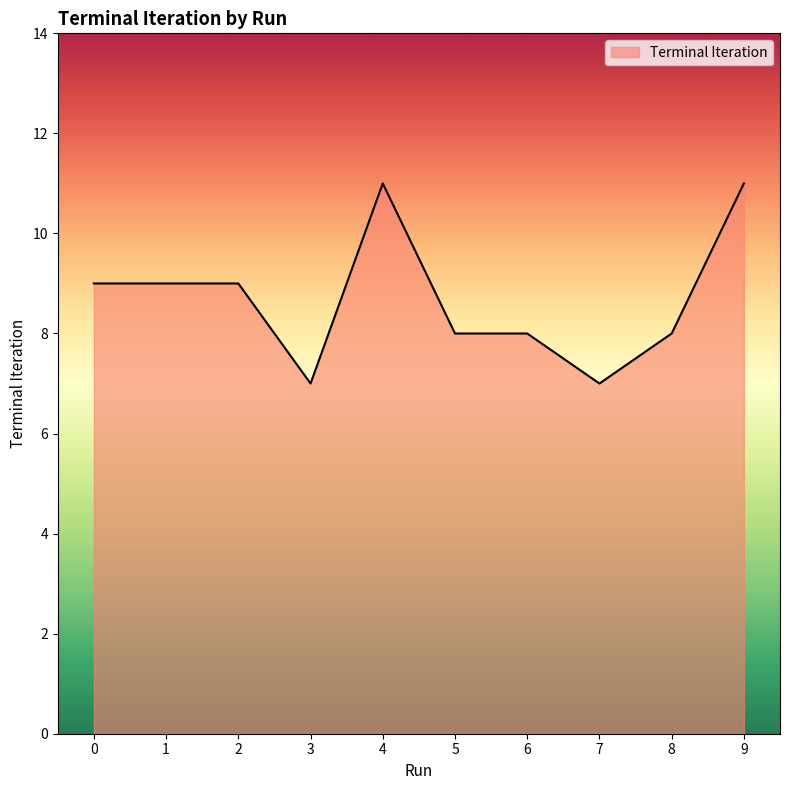

True or false: the data shows 8 at 6.

True